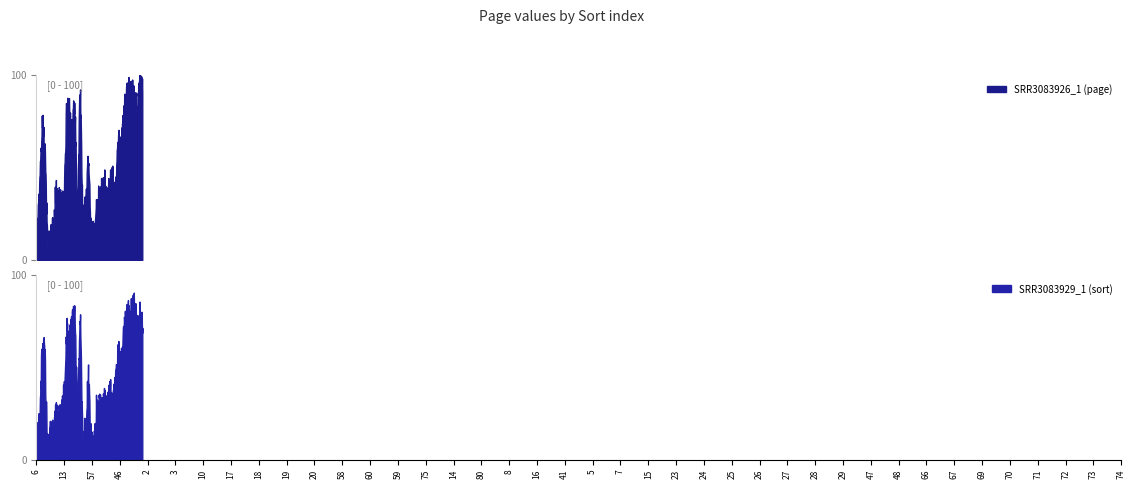

List the series in order of their peak value, highest first.

SRR3083926_1 (page), SRR3083929_1 (sort)